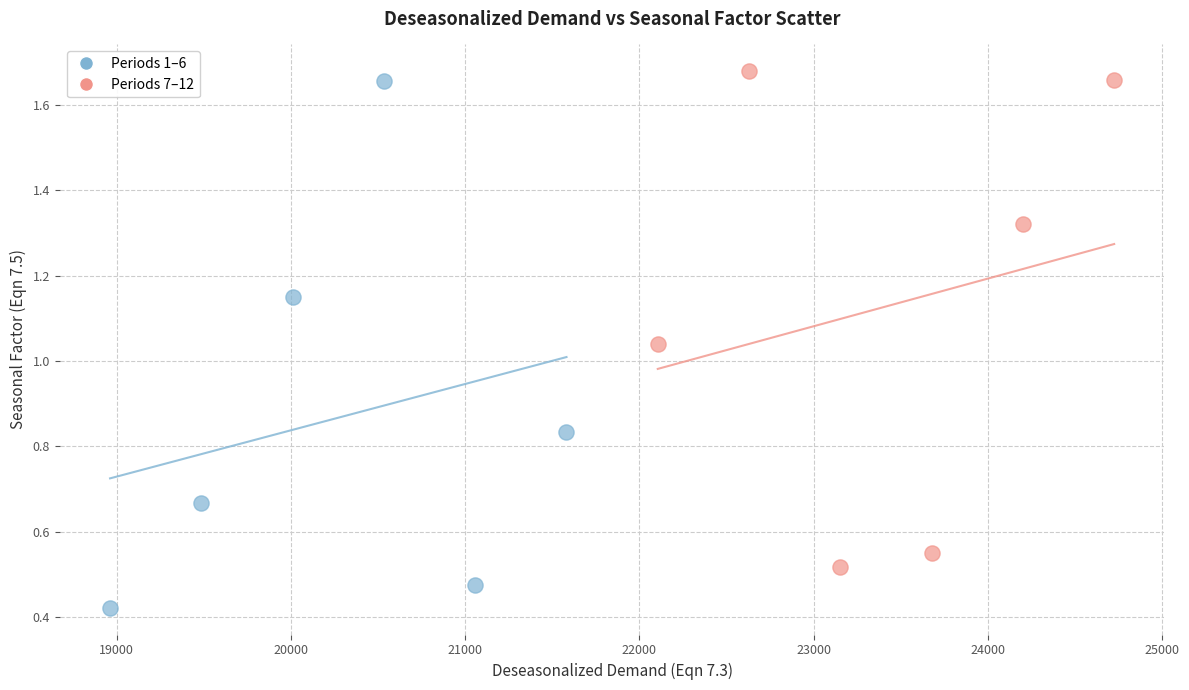

Which series has the largest Y range (max minus min)?

Periods 1–6